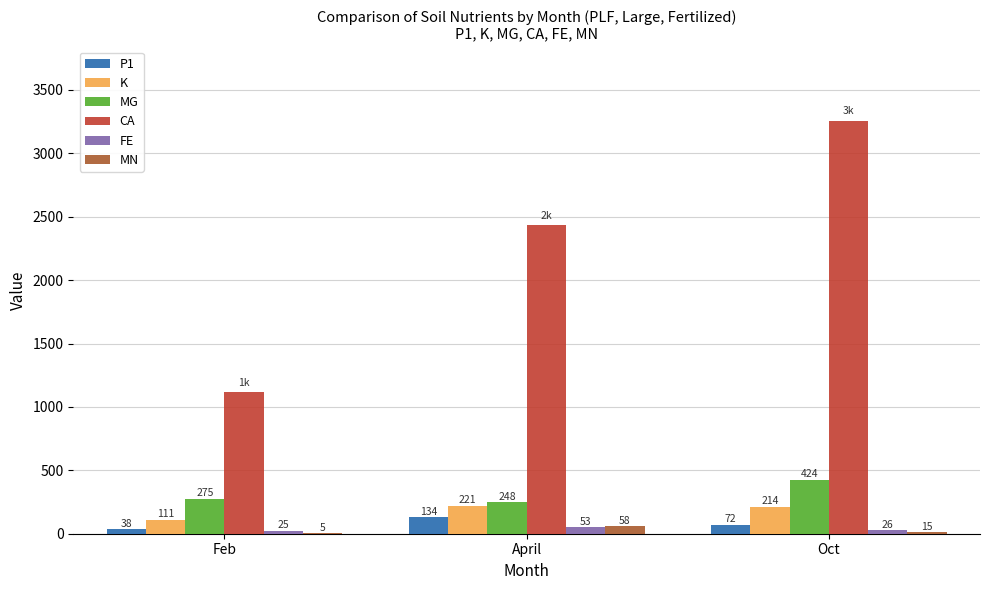

List the labels in order of K value, smallest first.

Feb, Oct, April